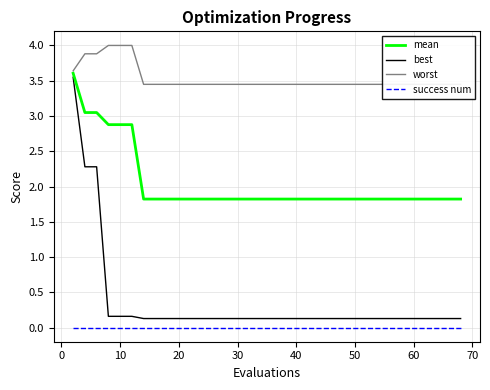

True or false: mean and success num cross at least once.

False